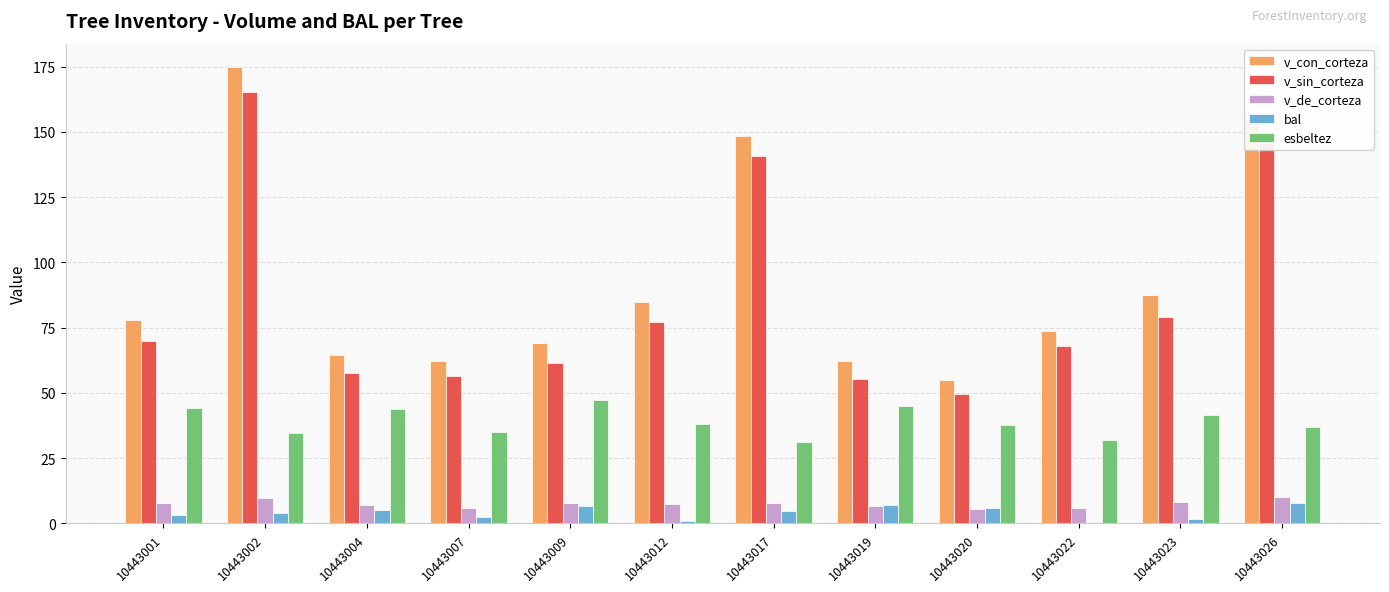

What is the approximate value of bal at 10443026?

7.8